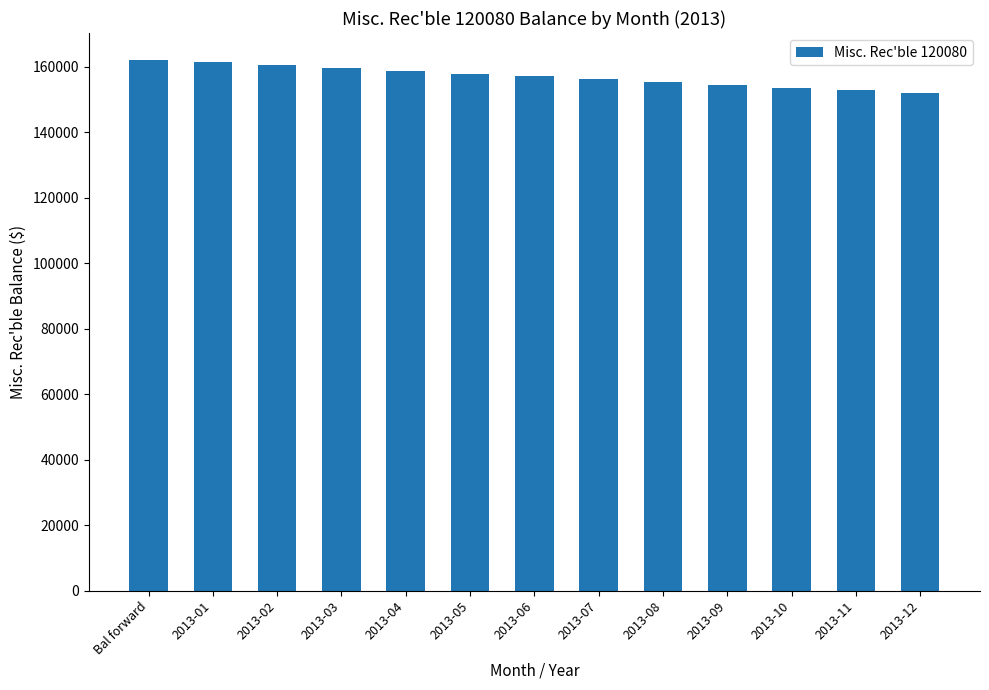

What is the smallest value displayed?

151883.4